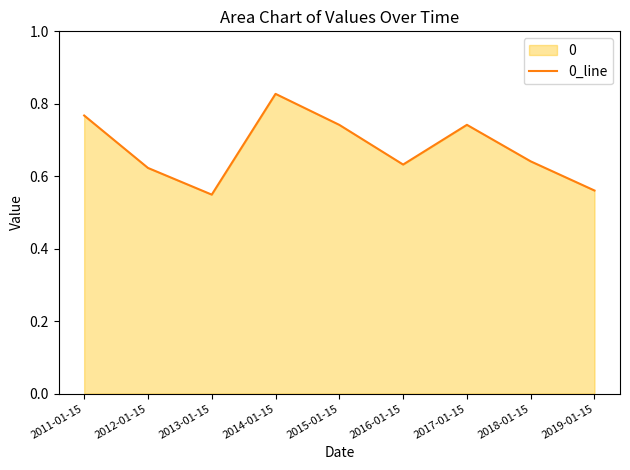

What is the difference between the maximum and minimum values?

0.3